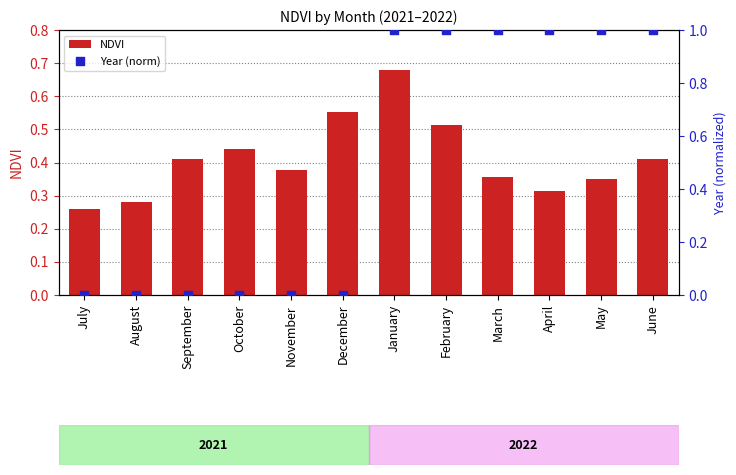

What are all the series names shown in the legend?

NDVI, Year (norm)